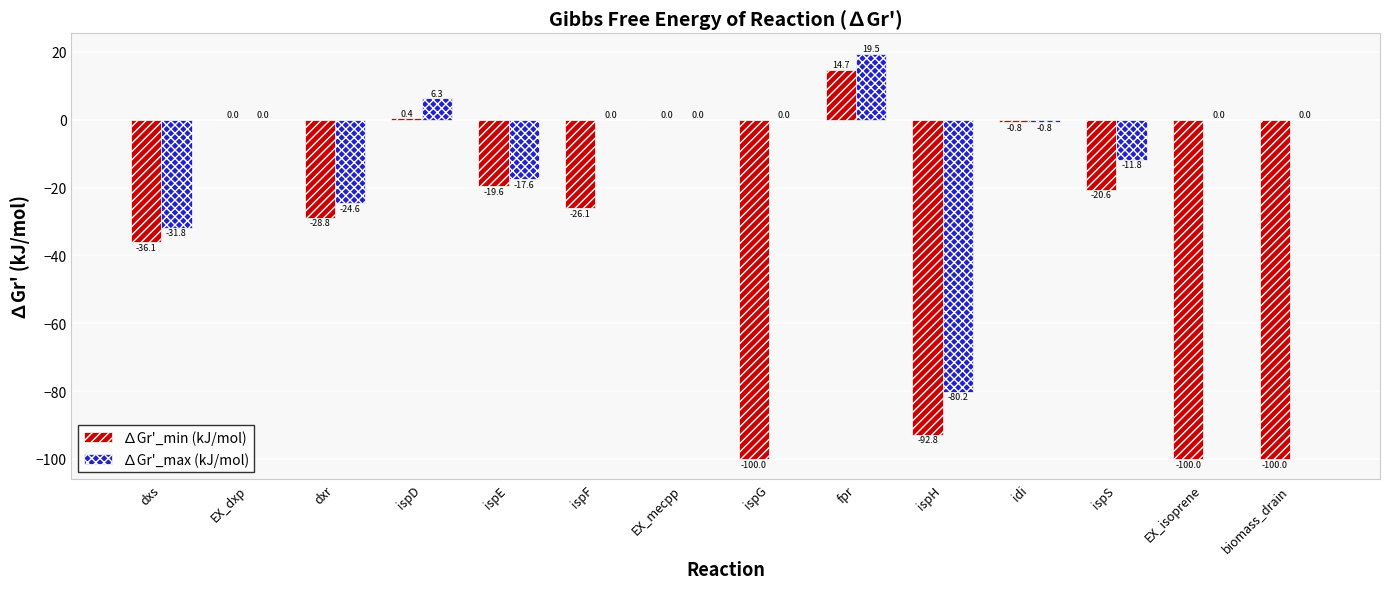

True or false: ∆Gr'_max (kJ/mol) has a value of 49.5 at EX_isoprene.

False